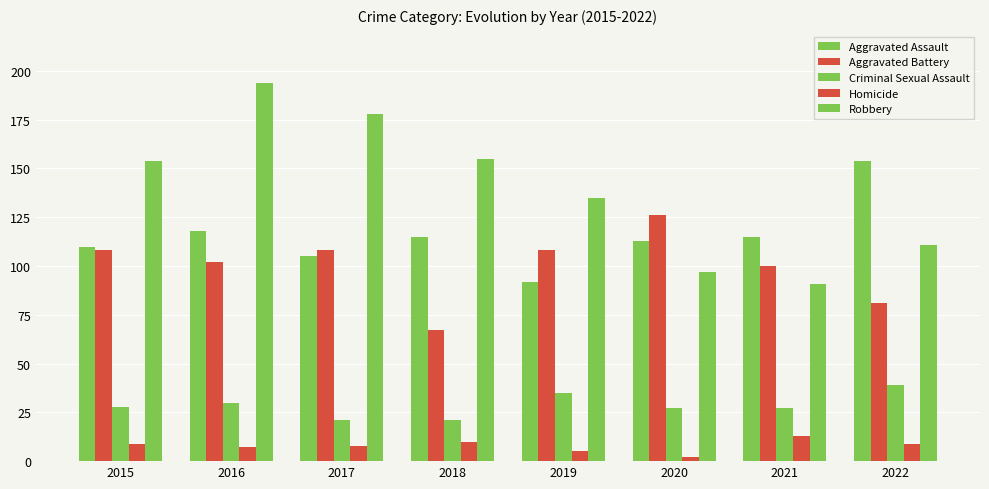

Are the bars grouped side by side (vs. stacked)?

Yes